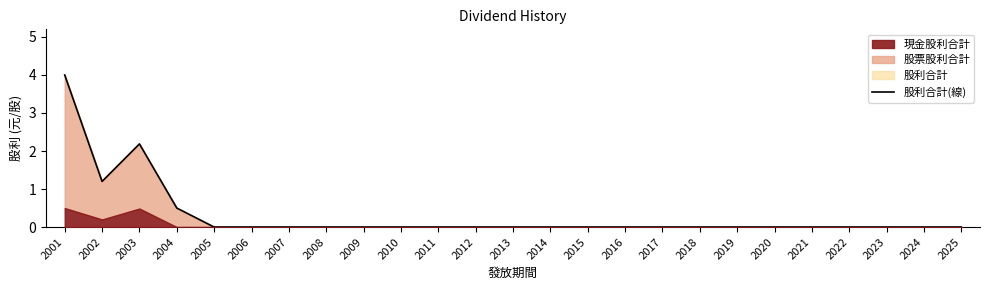

List the labels in order of value, largest first.

2001, 2003, 2002, 2004, 2005, 2006, 2007, 2008, 2009, 2010, 2011, 2012, 2013, 2014, 2015, 2016, 2017, 2018, 2019, 2020, 2021, 2022, 2023, 2024, 2025